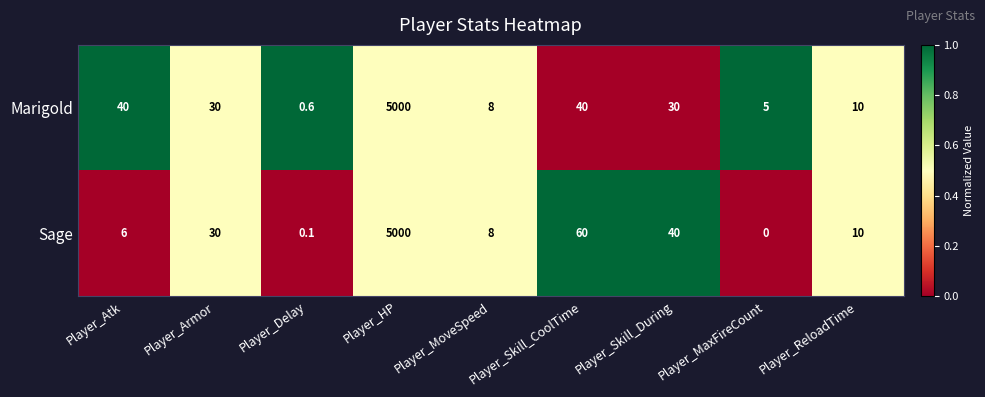

What is the maximum value for Marigold?

5000.0